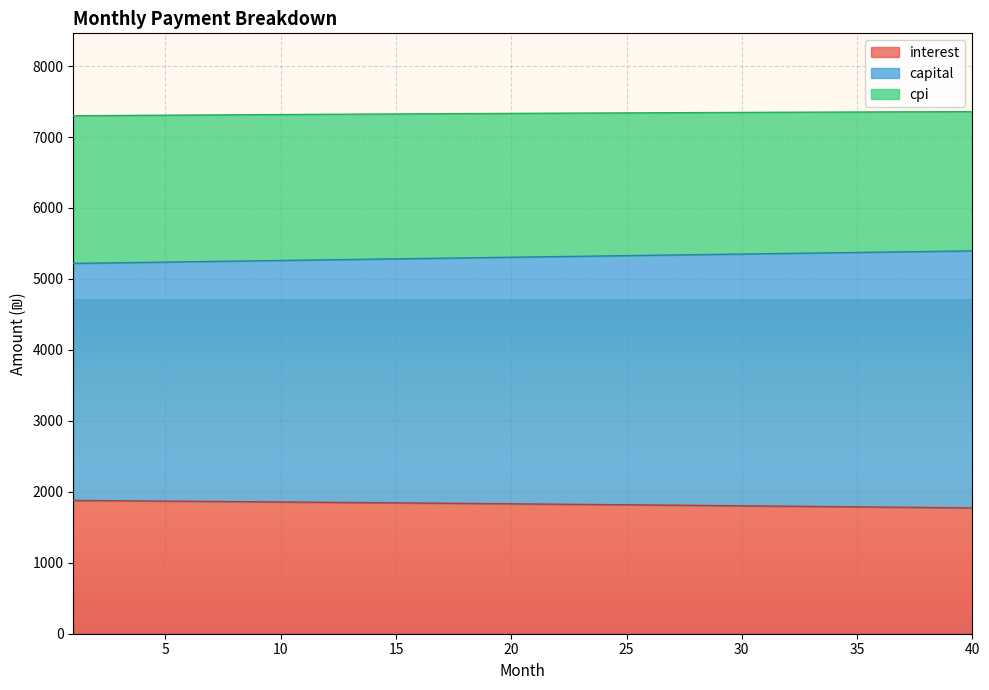

Is the value of cpi at 8 greater than the value of interest at 3?

Yes